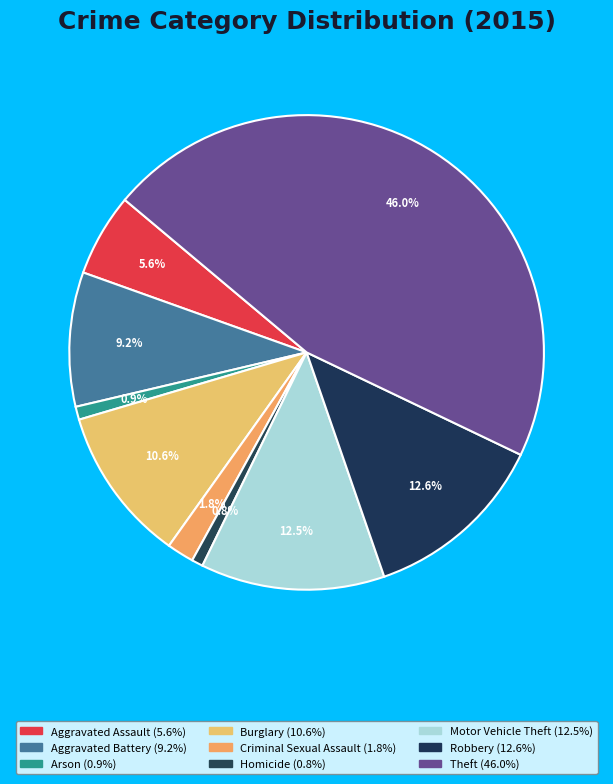

Count the number of slices in the pie.

9